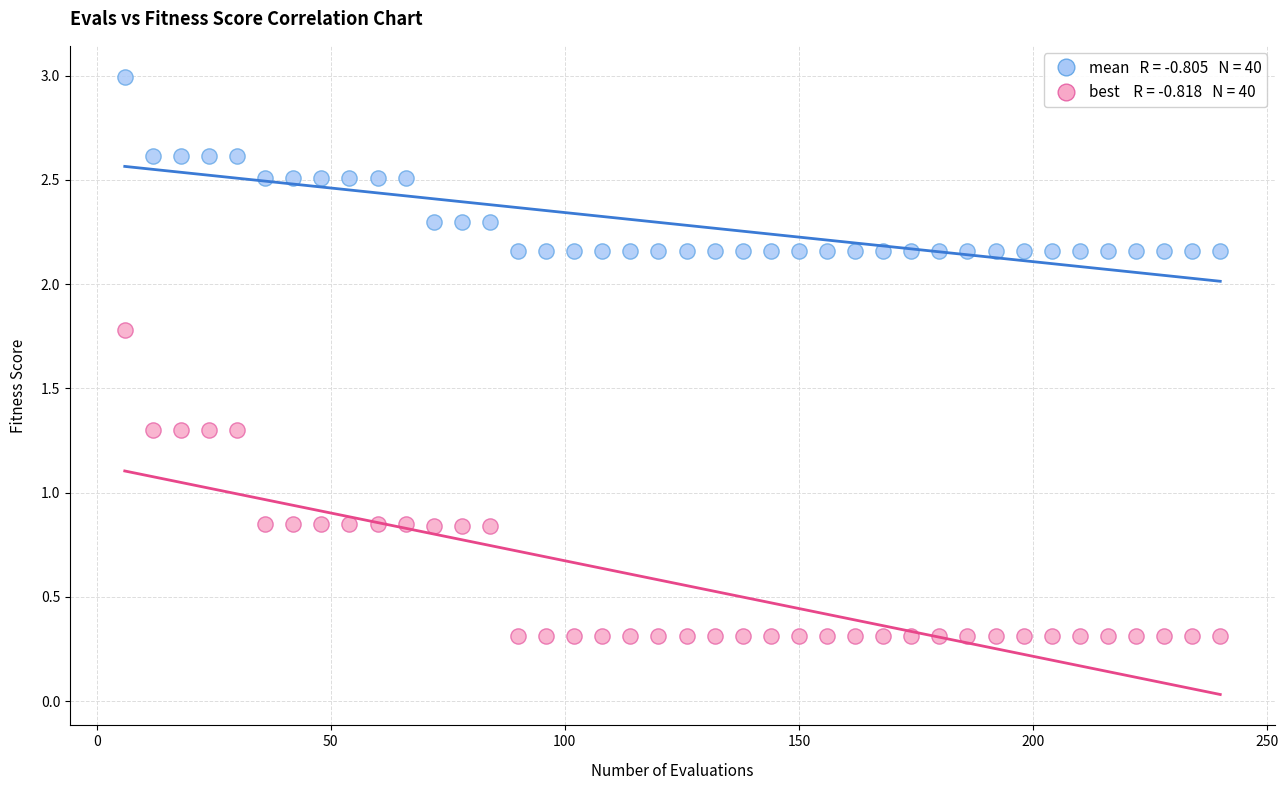

Across all data points, what is the range of X values (max minus min)?

234.0